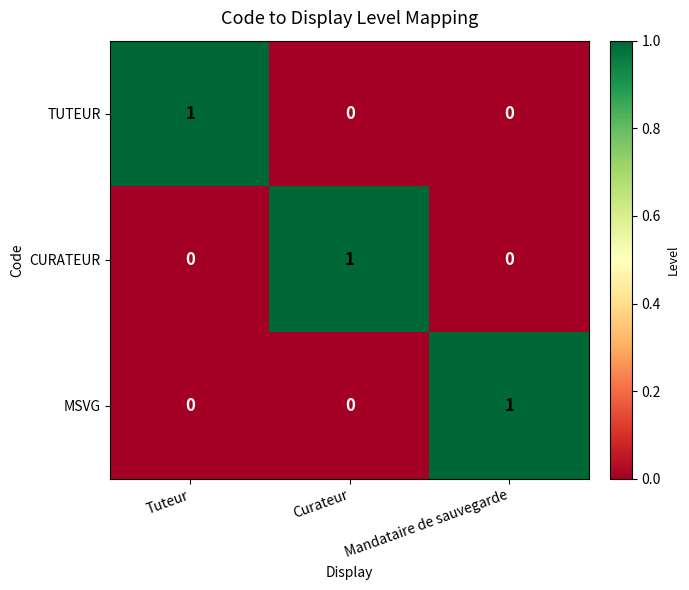

Is it true that MSVG equals 0 at Curateur?

True